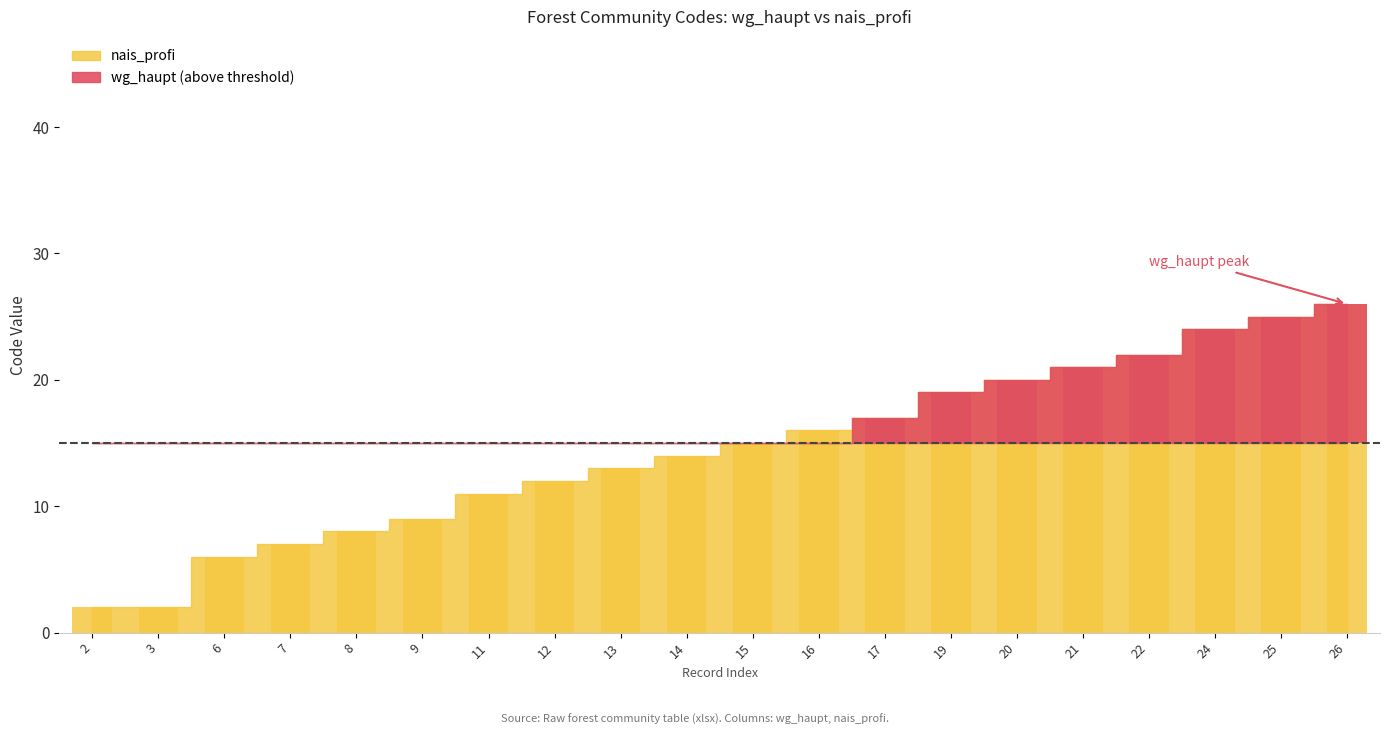

The chart shows a value of 12 at 17. True or false?

False